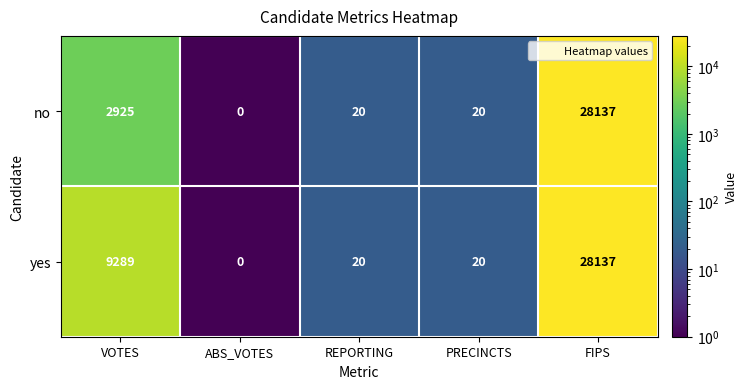

What is the highest value of the yes series?

28137